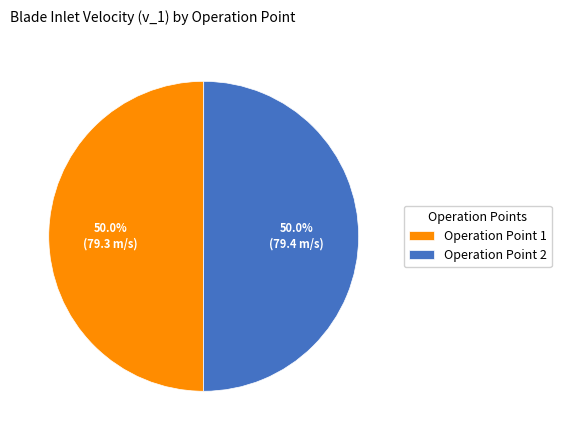

How many slices are in this pie chart?

2